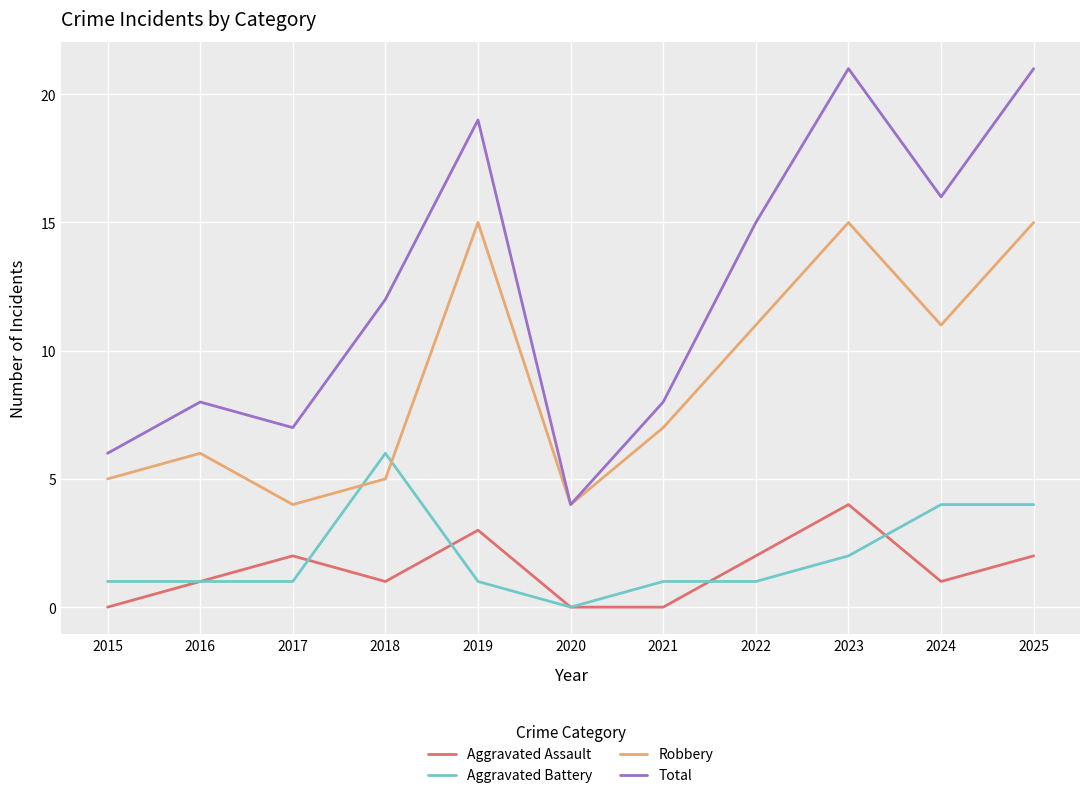

Reading left to right, transcribe all the data shown in this chart.

Aggravated Assault: 0	1	2	1	3	0	0	2	4	1	2
Aggravated Battery: 1	1	1	6	1	0	1	1	2	4	4
Robbery: 5	6	4	5	15	4	7	11	15	11	15
Total: 6	8	7	12	19	4	8	15	21	16	21